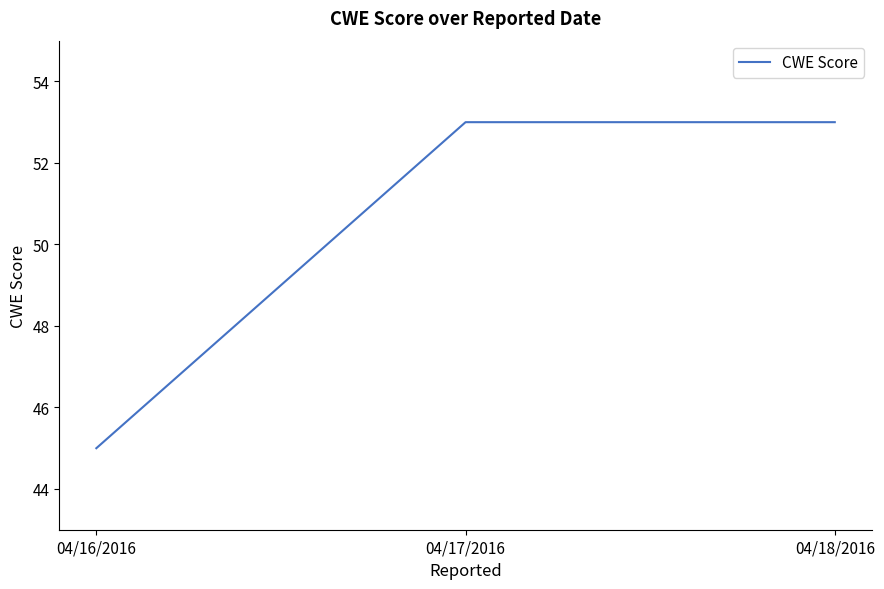

What is the difference between the second highest and minimum values?

8